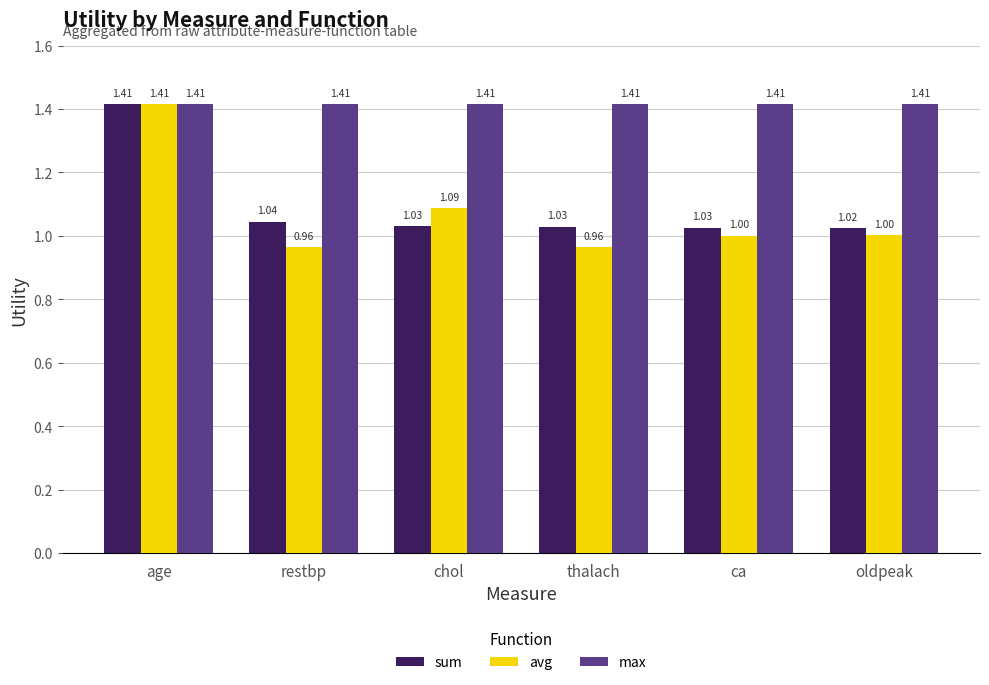

Which series has the largest total across all categories?

max